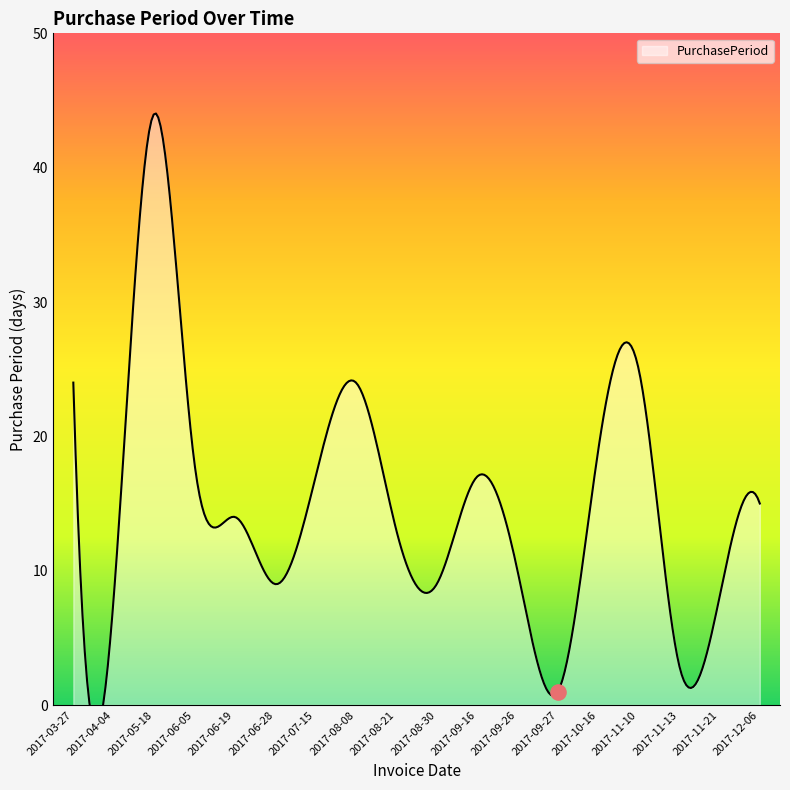

Between 2017-03-27 and 2017-06-05, which is larger?

2017-03-27